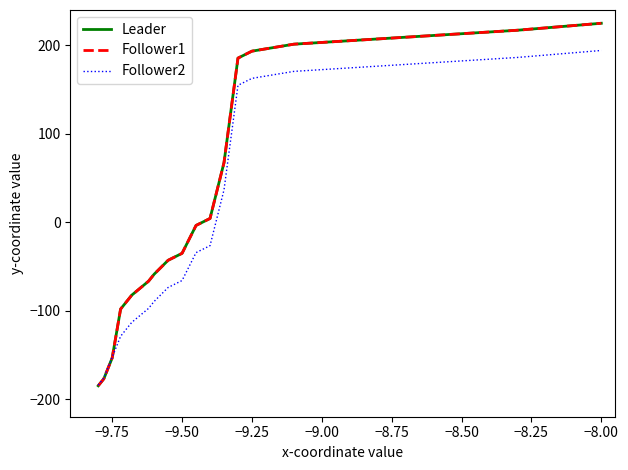

What is the maximum value for Leader?

225.0